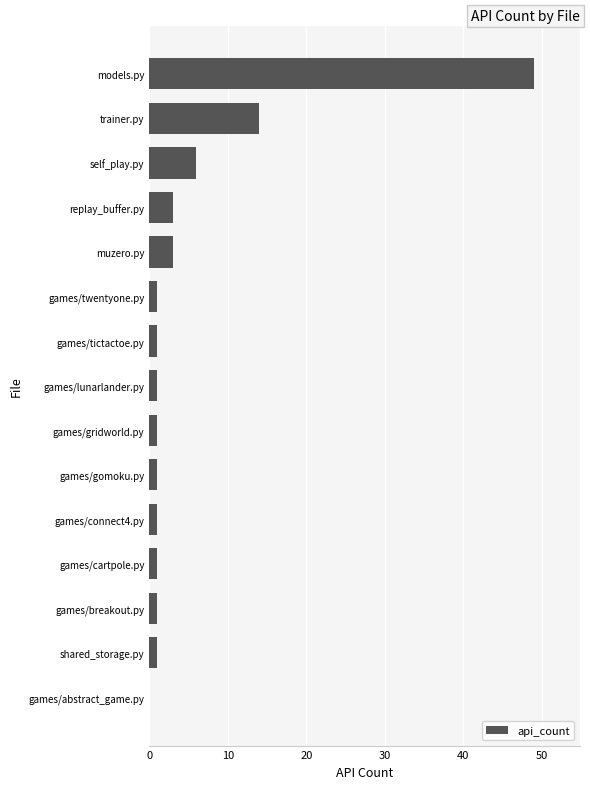

The value at models.py is 31. True or false?

False